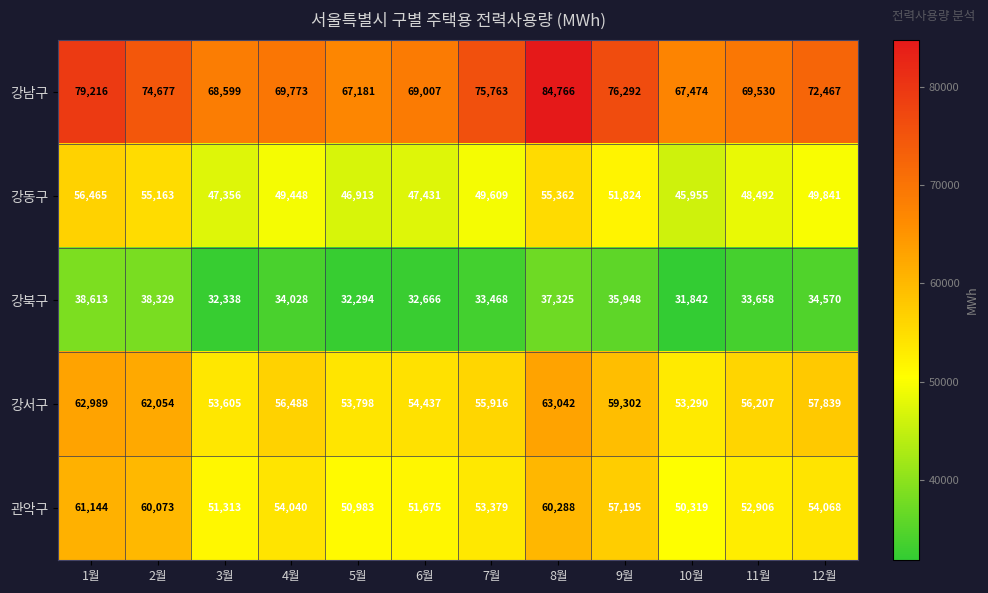

What is the greatest value displayed?

84766